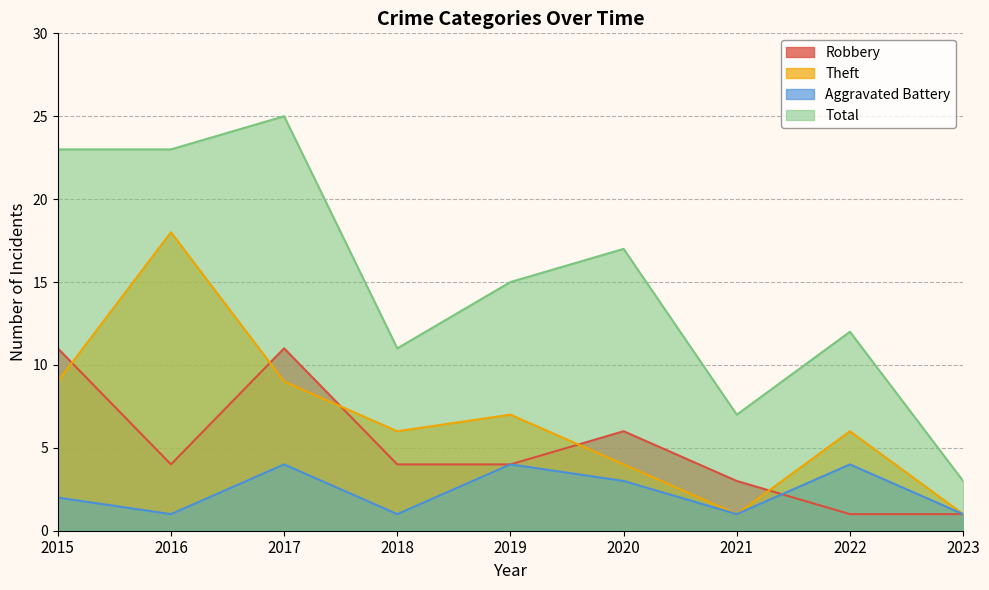

At how many categories does at least one series exceed 5?

8